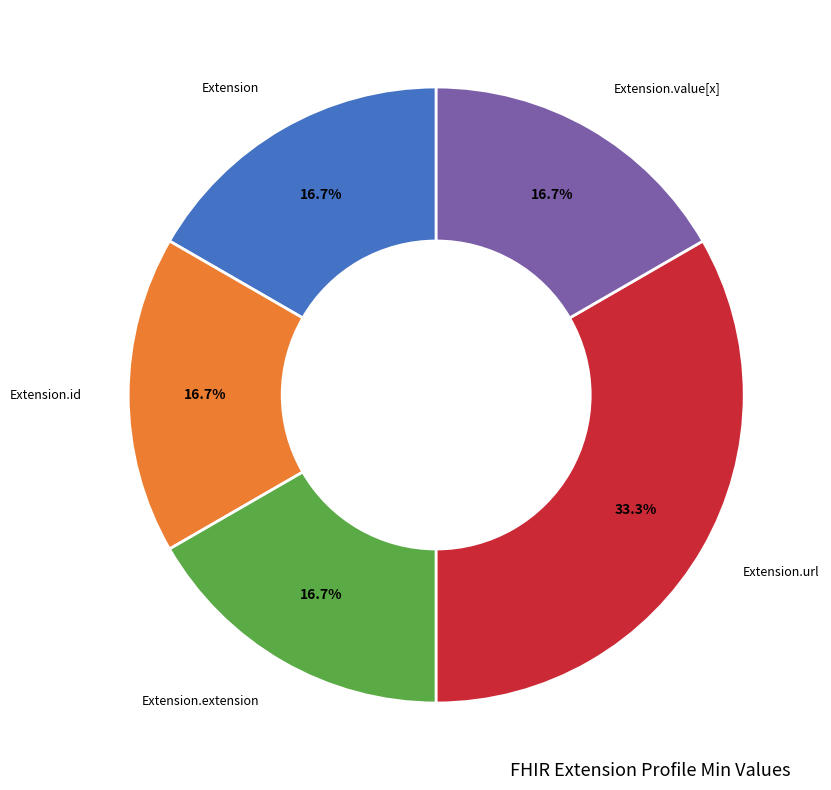

Is there a majority slice in this chart?

No